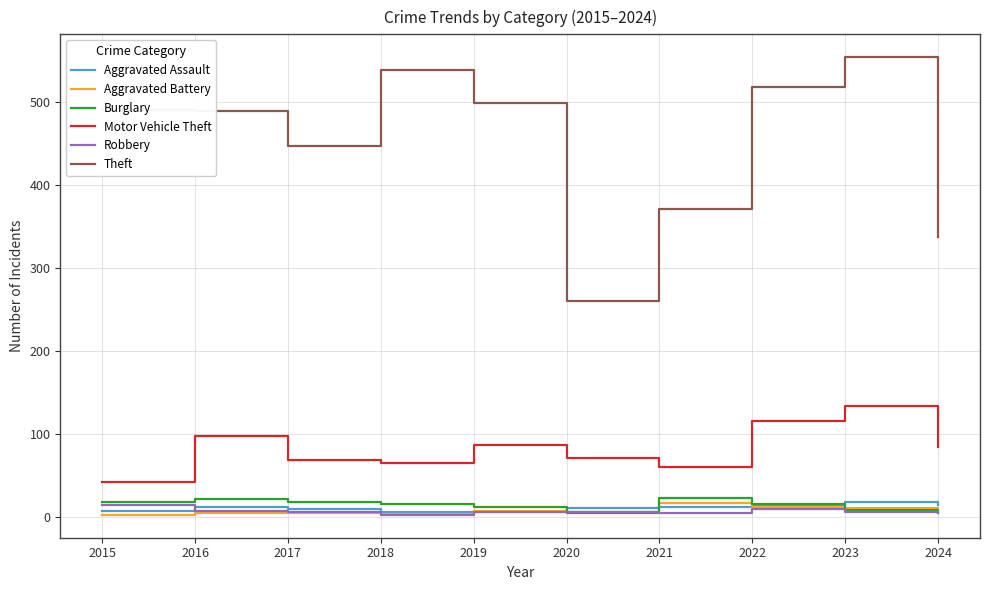

True or false: Motor Vehicle Theft and Burglary cross at least once.

False